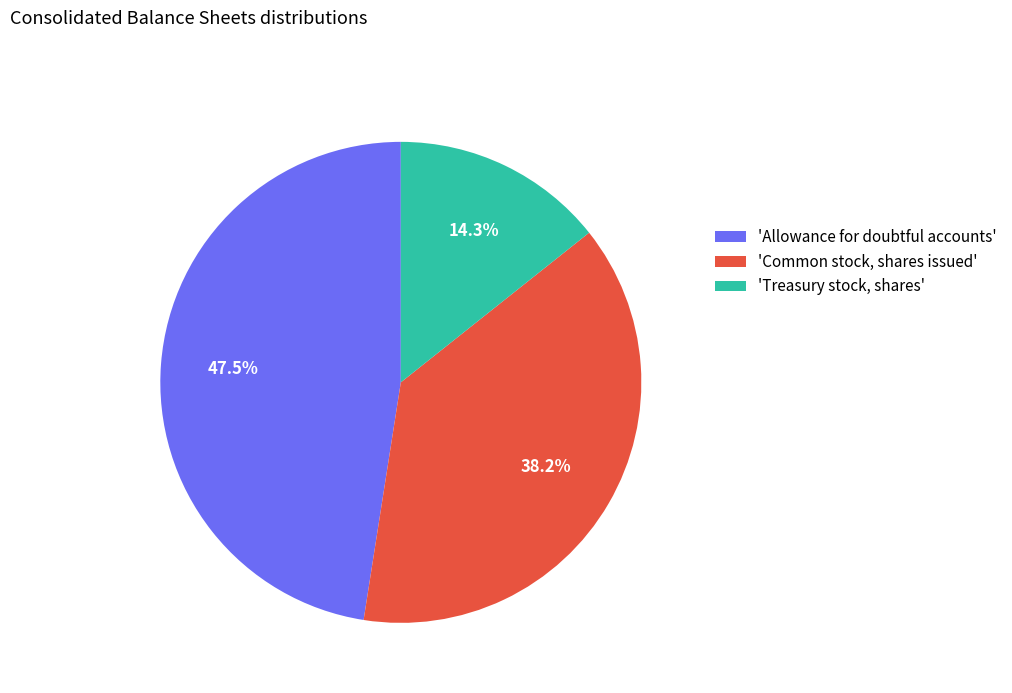

Is 'Common stock, shares issued' the majority of the pie?

No